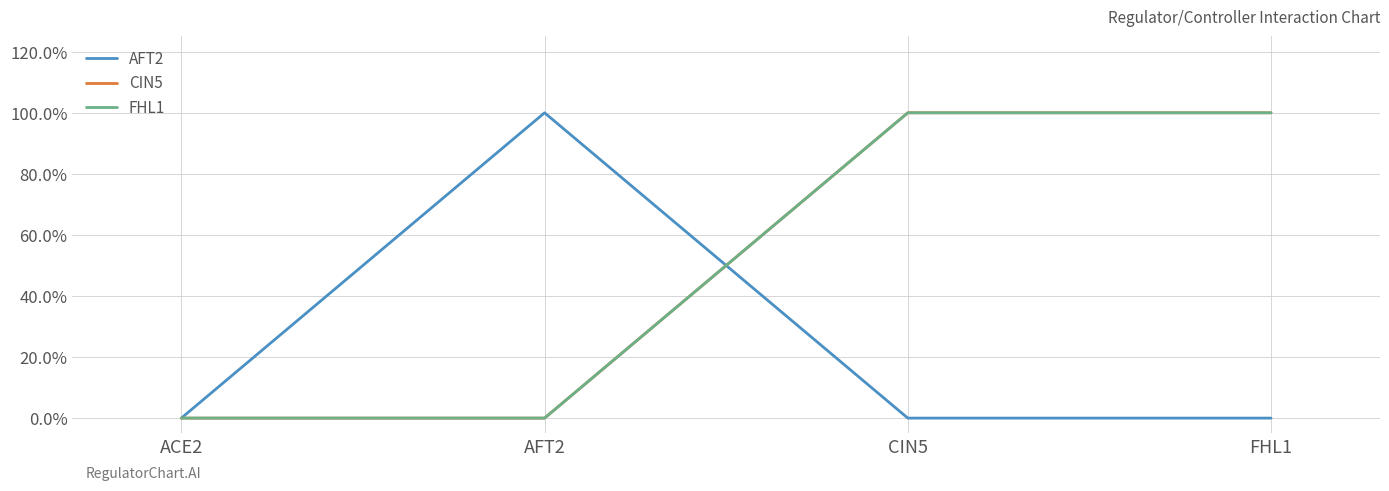

Does the chart have visible grid lines?

Yes